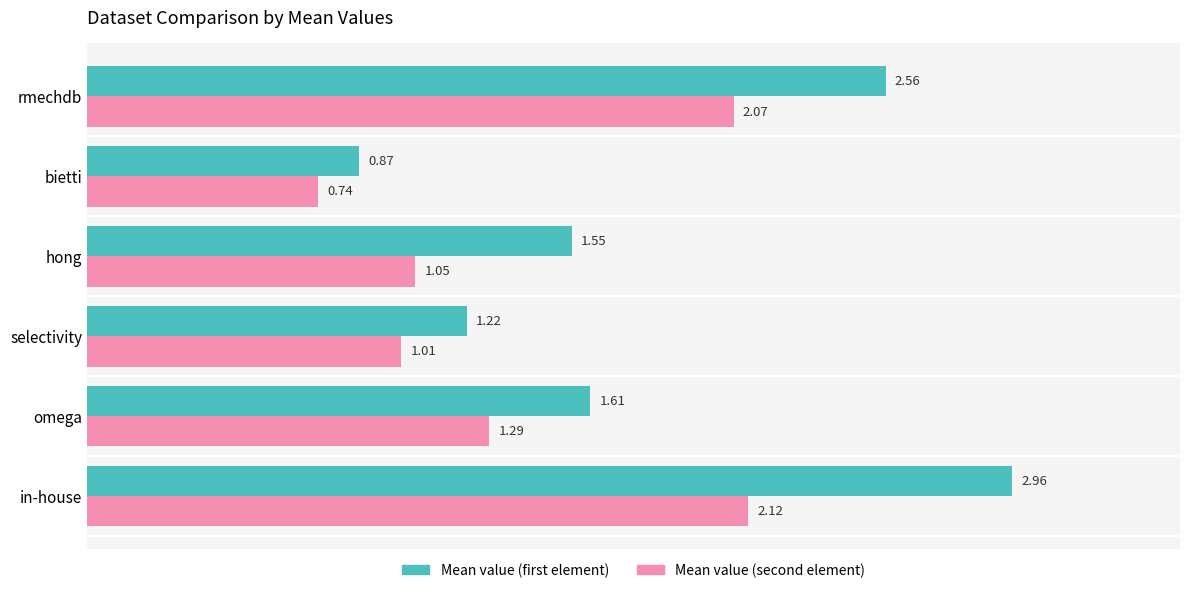

What is the sum of the Mean value (second element) values at in-house and bietti?

2.9